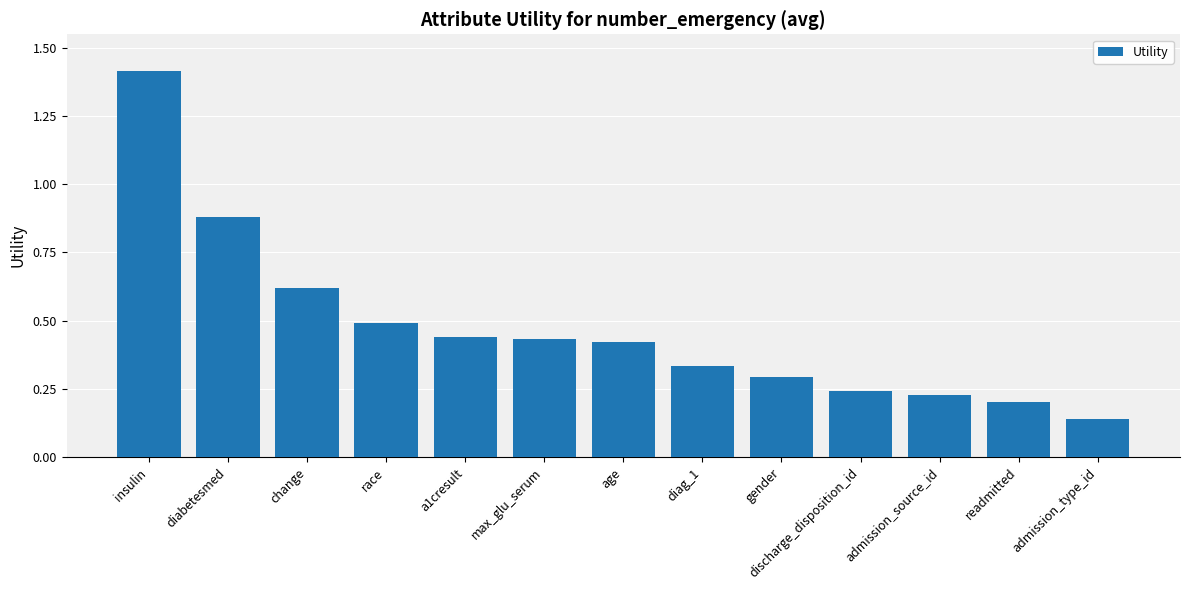

At which label is the value closest to 0?

admission_type_id